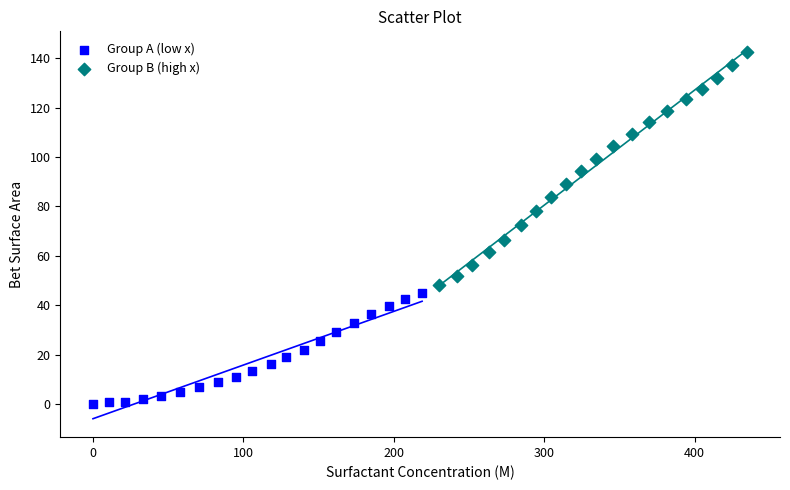

What are all the series names shown in the legend?

Group A (low x), Group B (high x)